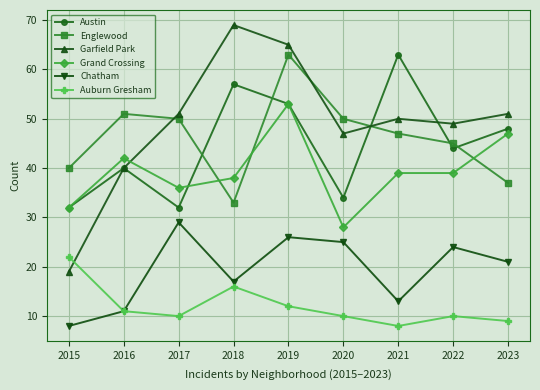

The value of Auburn Gresham at 2023 is 9. True or false?

True